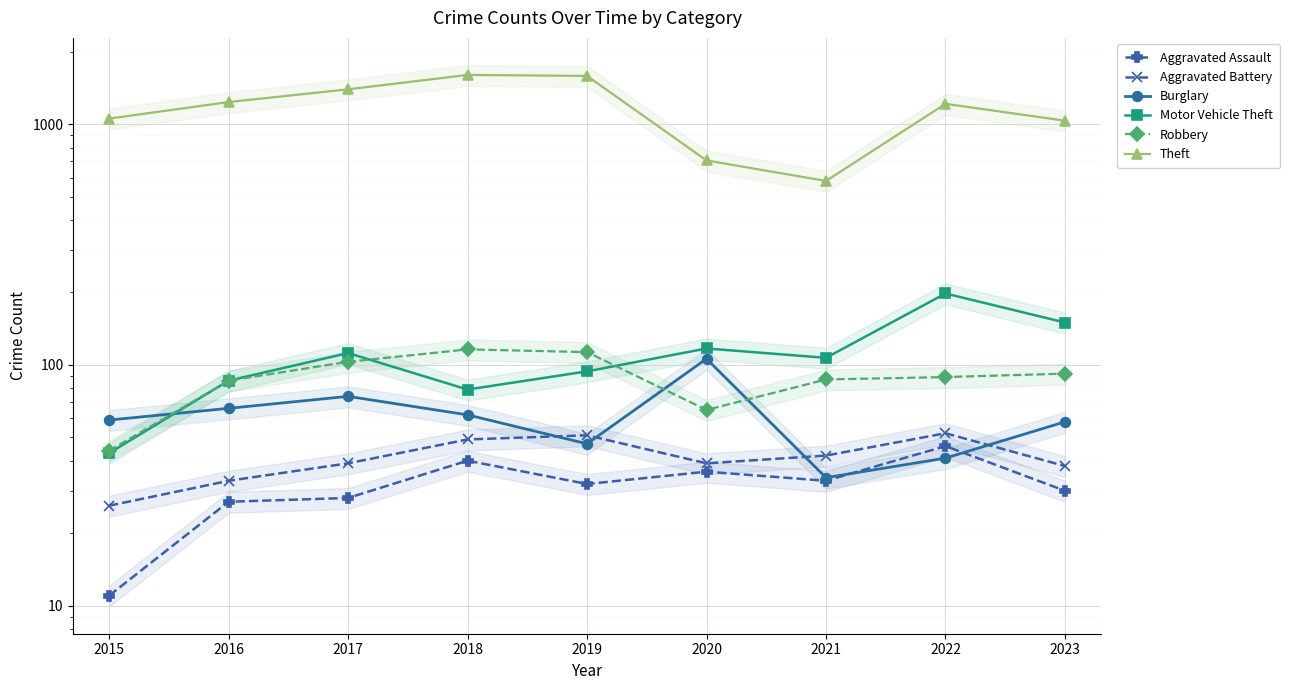

What is the value of the Aggravated Battery point at the 1st from the left?

26